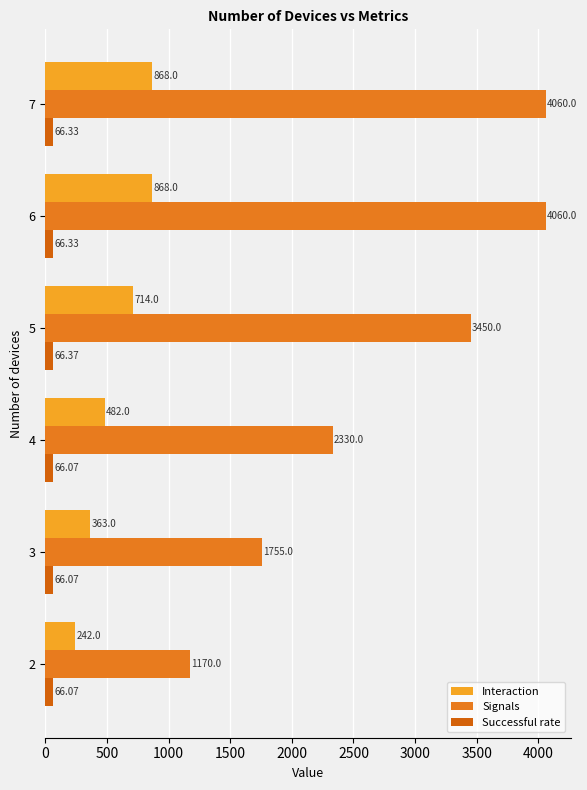

How many series are shown in this chart?

3